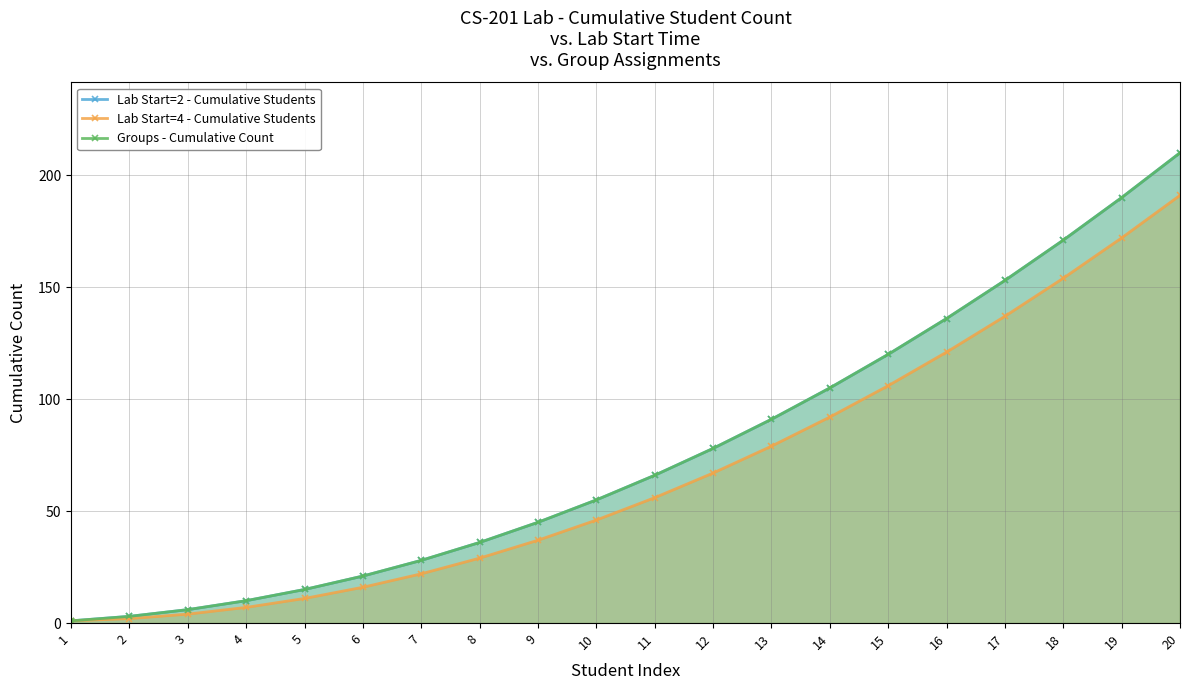

How many lines are shown in the chart?

3